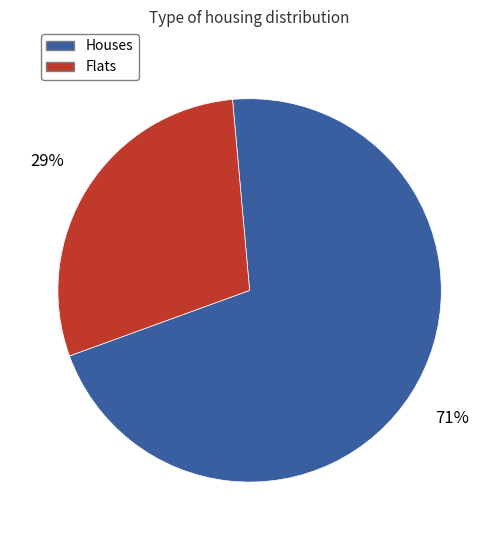

Is there any slice that represents more than half of the pie?

Yes